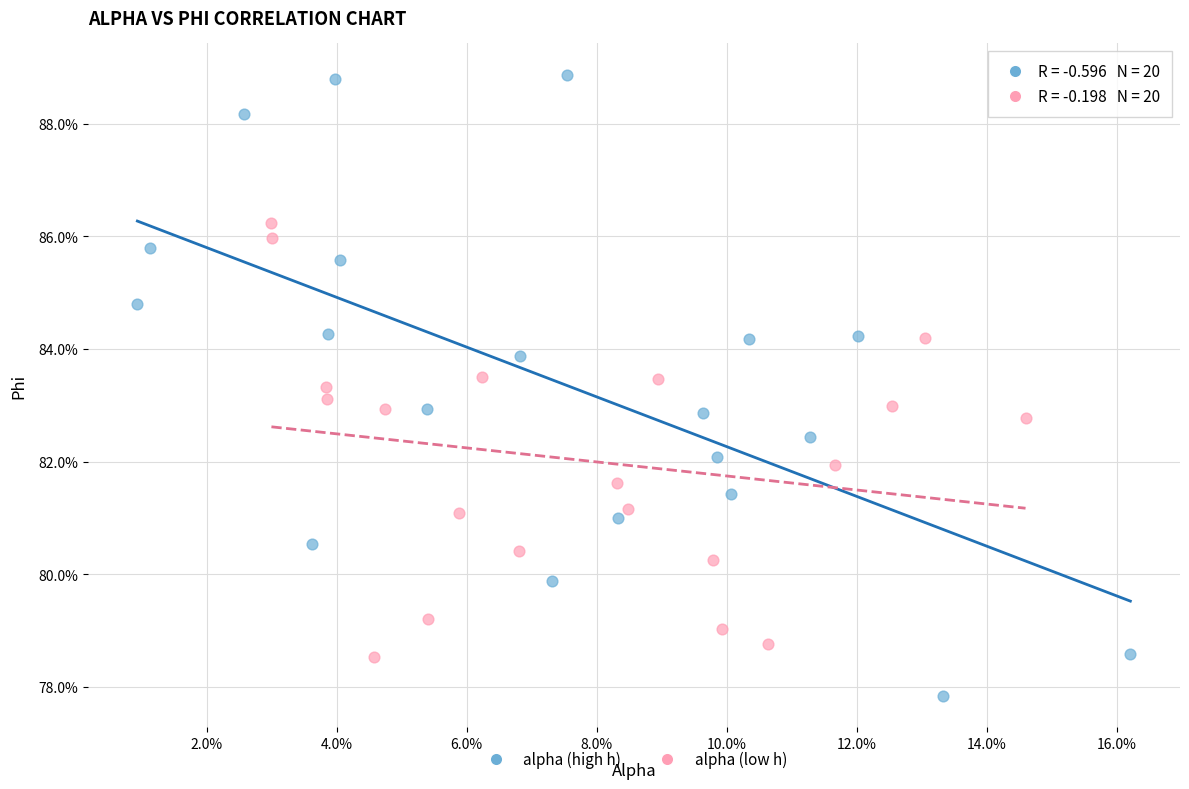

What are all the series names shown in the legend?

alpha (high h), alpha (low h)